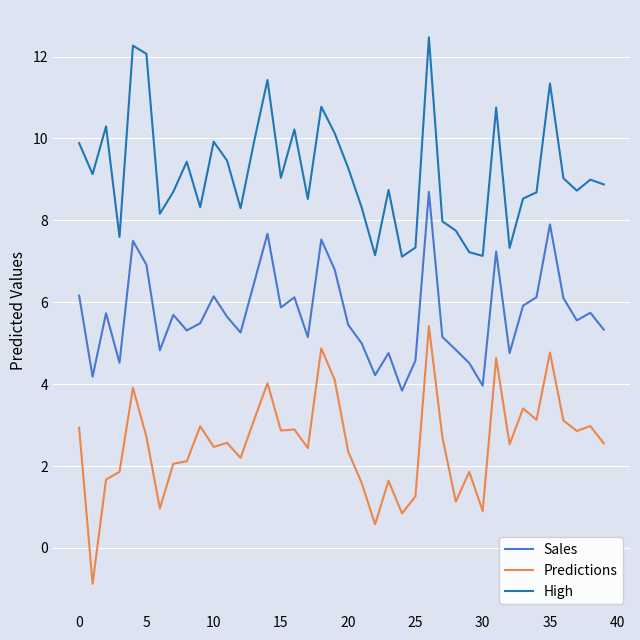

Does the chart display data point markers on the line(s)?

No